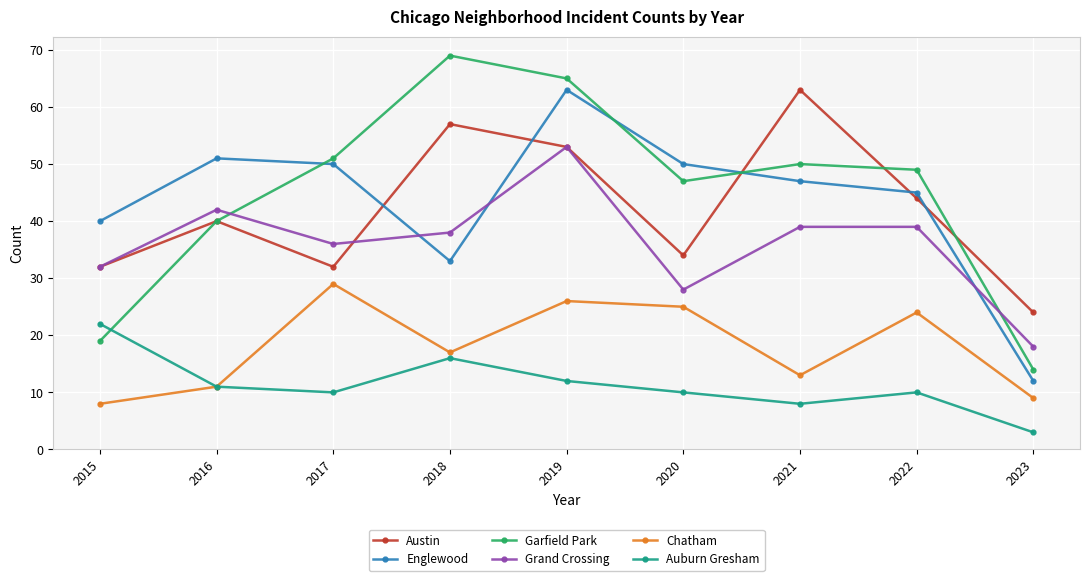

What is the minimum value shown in the chart?

3